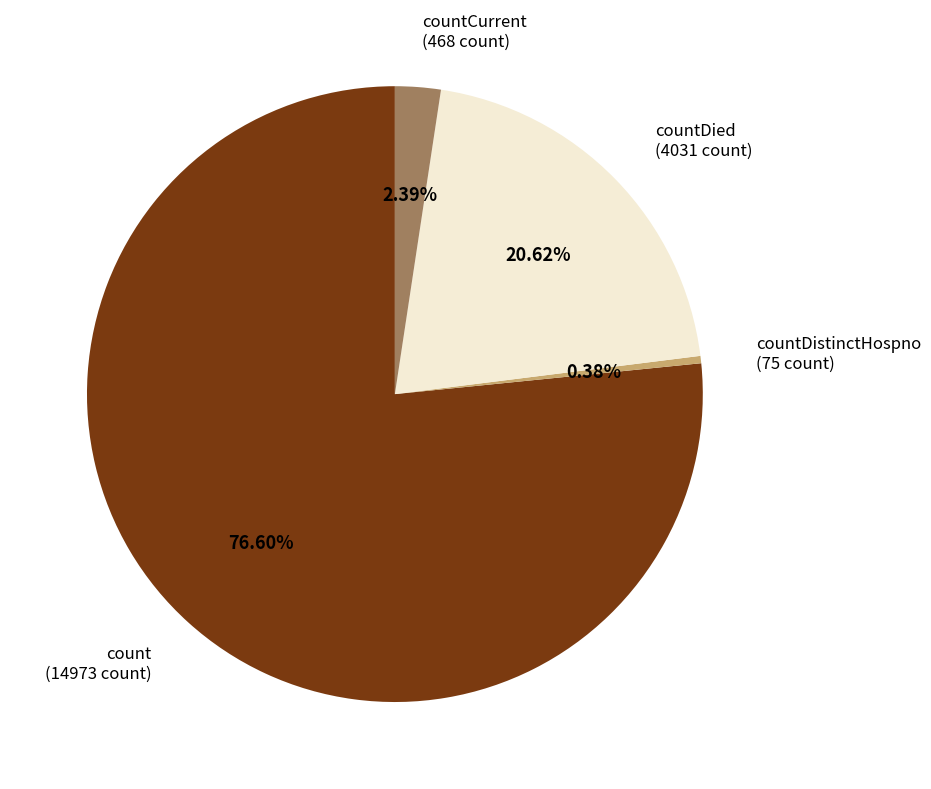

Which has a higher value, countDied (4031 count) or count (14973 count)?

count (14973 count)